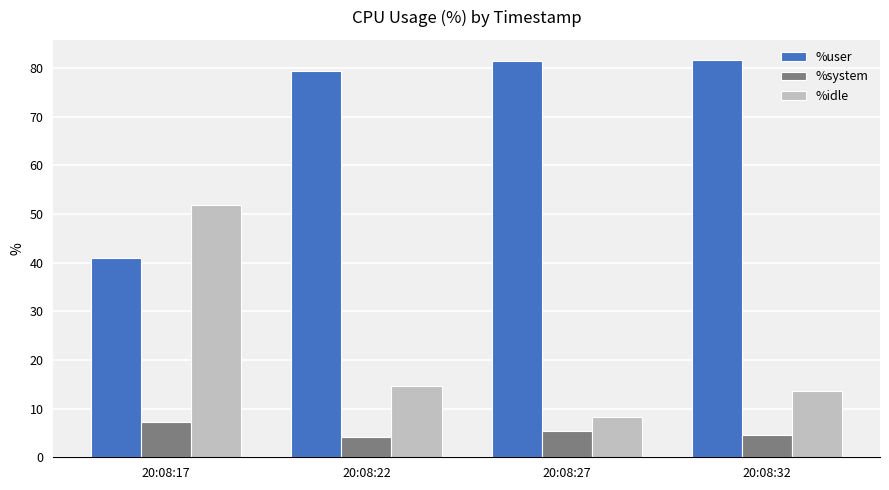

The %idle series shows 23.6 at 20:08:17. True or false?

False